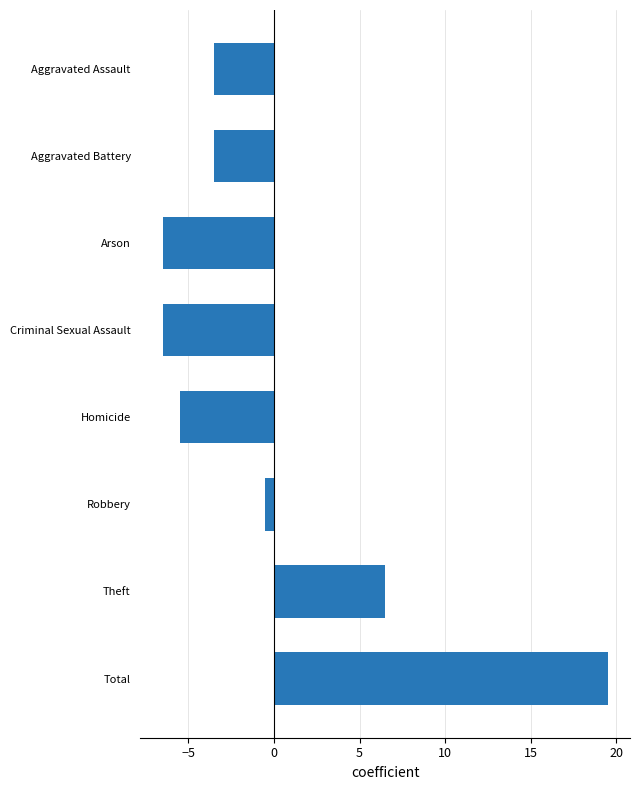

What is the difference between the second highest and minimum values?

13.0